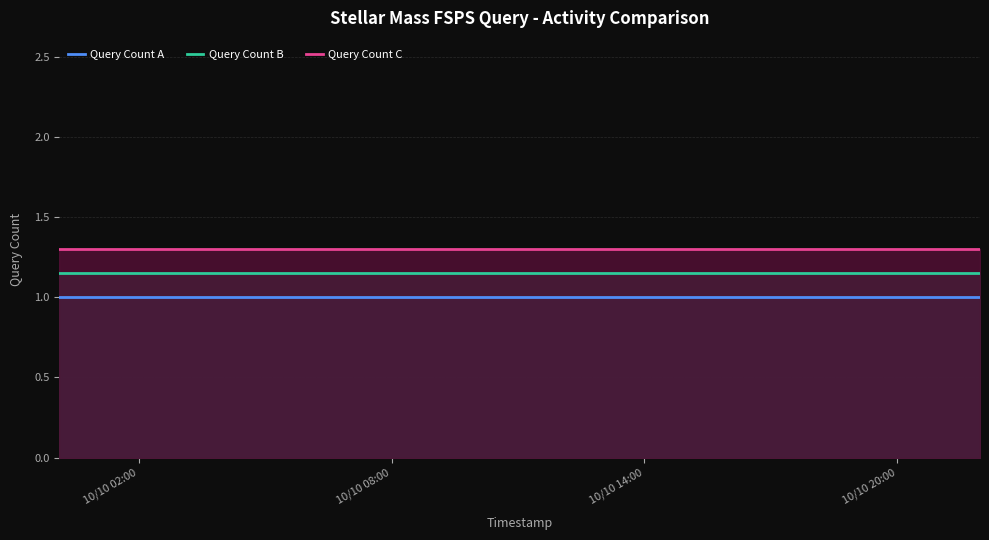

Rank the series by their average value, from lowest to highest.

Query Count A, Query Count B, Query Count C